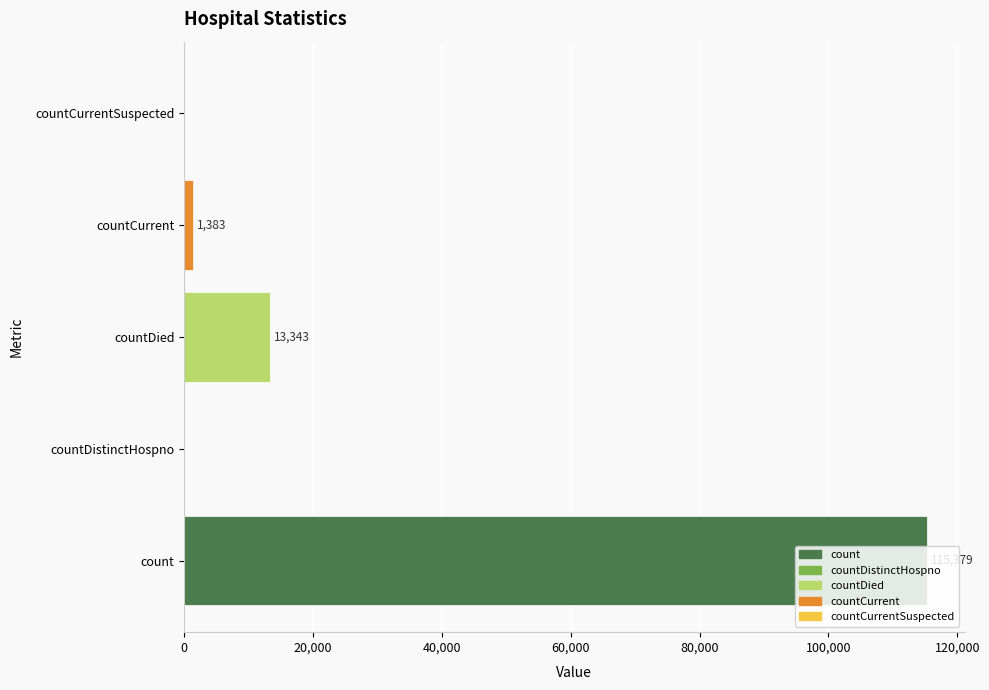

Is it true that the value at countDistinctHospno is 54861?

False